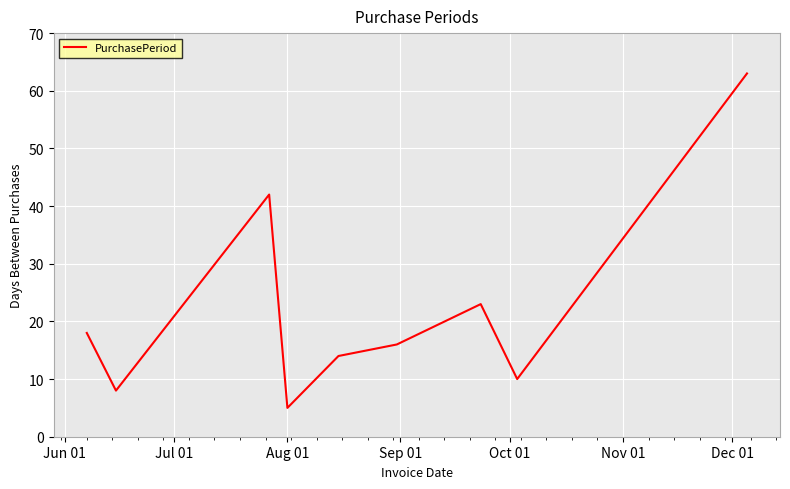

What is the minimum value shown in the chart?

5